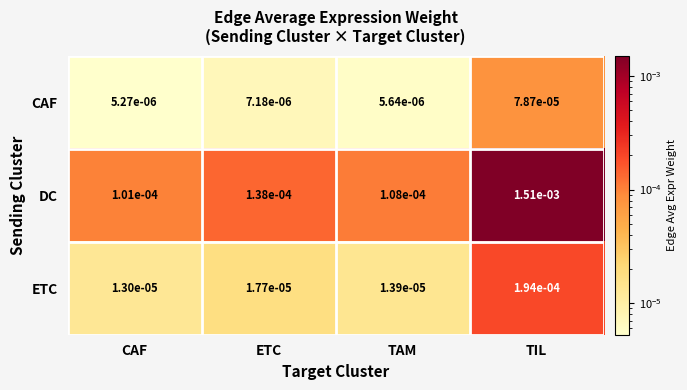

Which series has the largest total across all categories?

DC